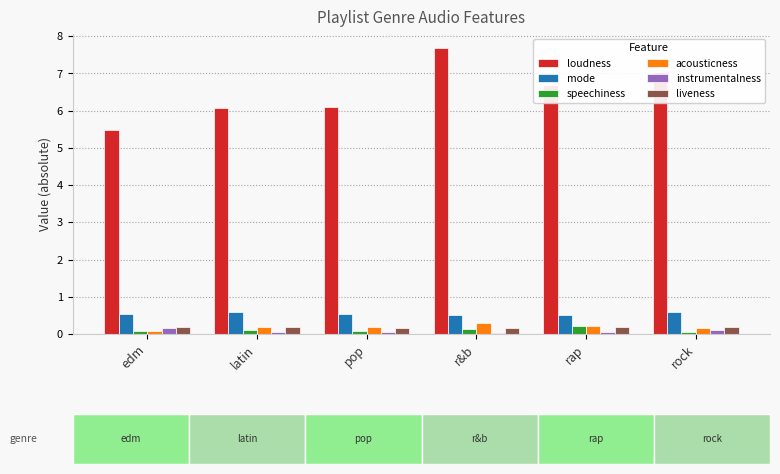

Which series has the widest spread of values?

loudness